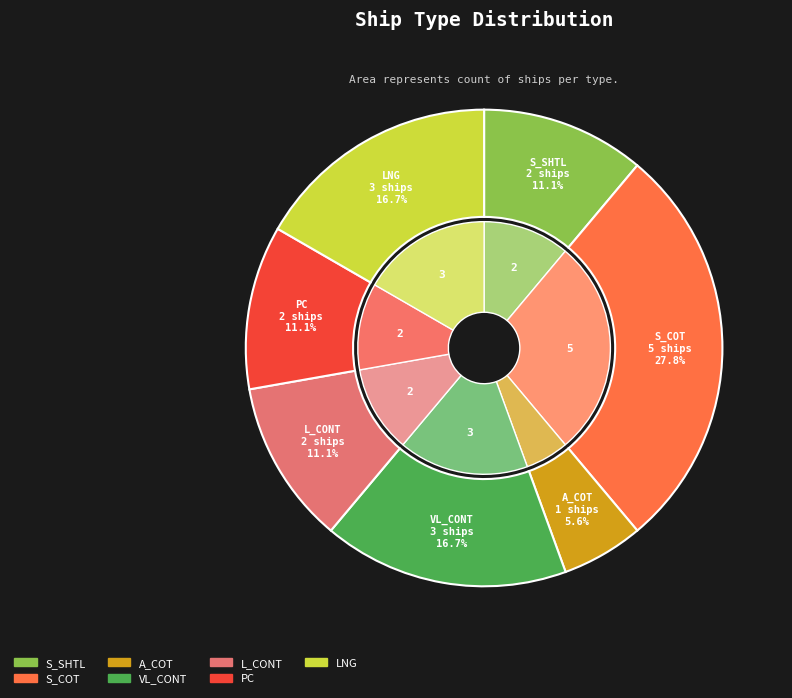

Is there any slice that represents more than half of the pie?

No